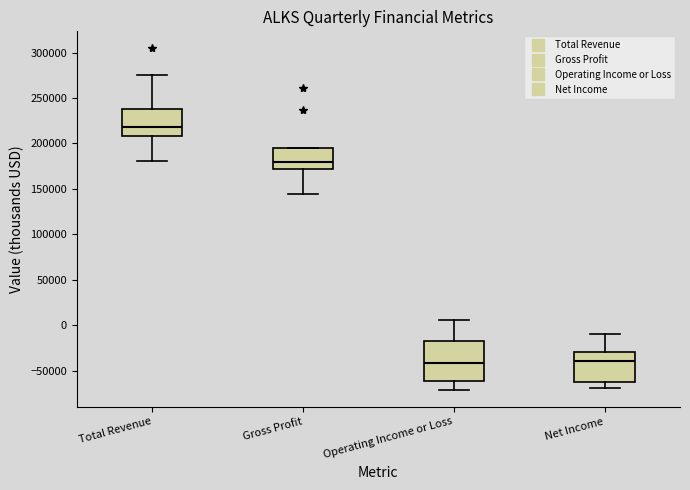

Reading left to right, read every box against the y-axis: the position of its median line, the range the box covers, and the ends of its whiskers. The values are not printed on the chart, so give them approximately, as read against the axis.

Total Revenue: median 220000, box 210000 to 240000, whiskers 180000 to 275000
Gross Profit: median 180000, box 170000 to 195000, whiskers 145000 to 195000
Operating Income or Loss: median -40000, box -60000 to -20000, whiskers -70000 to 5000
Net Income: median -40000, box -65000 to -30000, whiskers -70000 to -10000